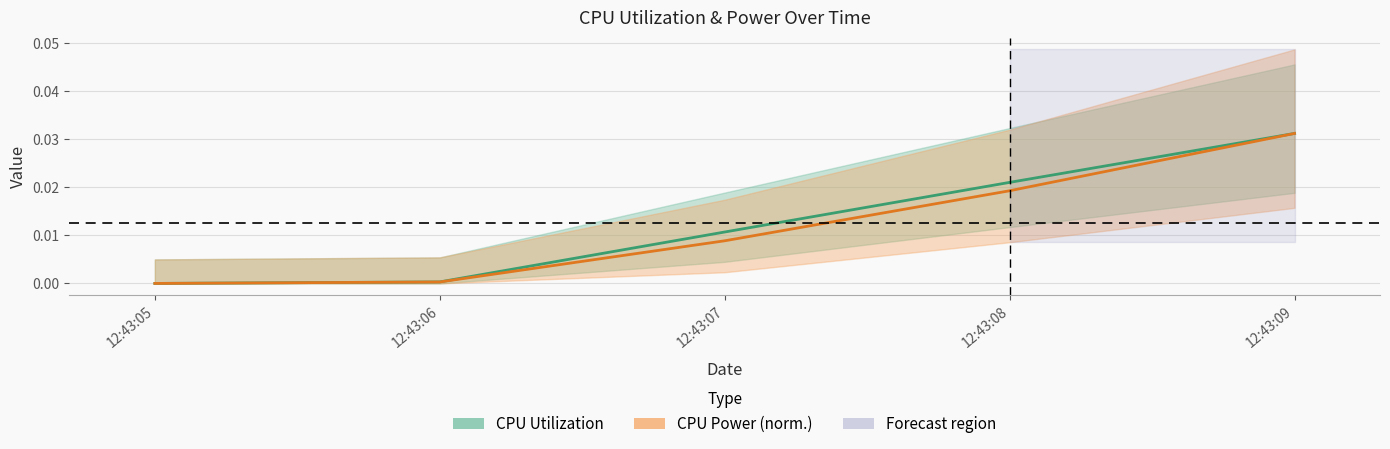

Does the chart have visible grid lines?

Yes